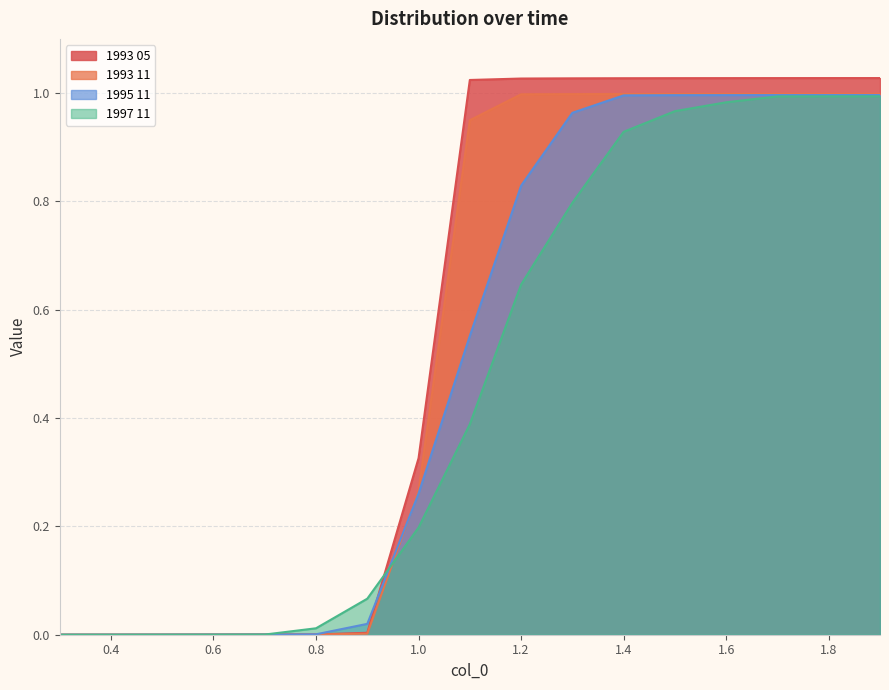

Between 1.2 and 1.0, which is larger?

1.2